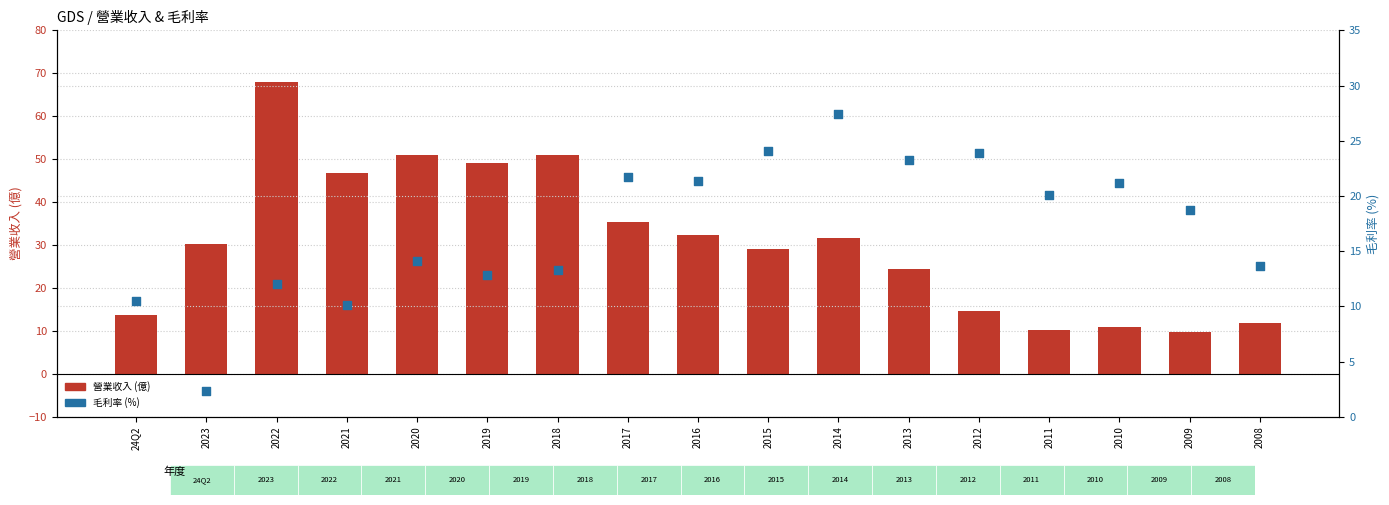

Which series has the largest Y range (max minus min)?

營業收入(億)